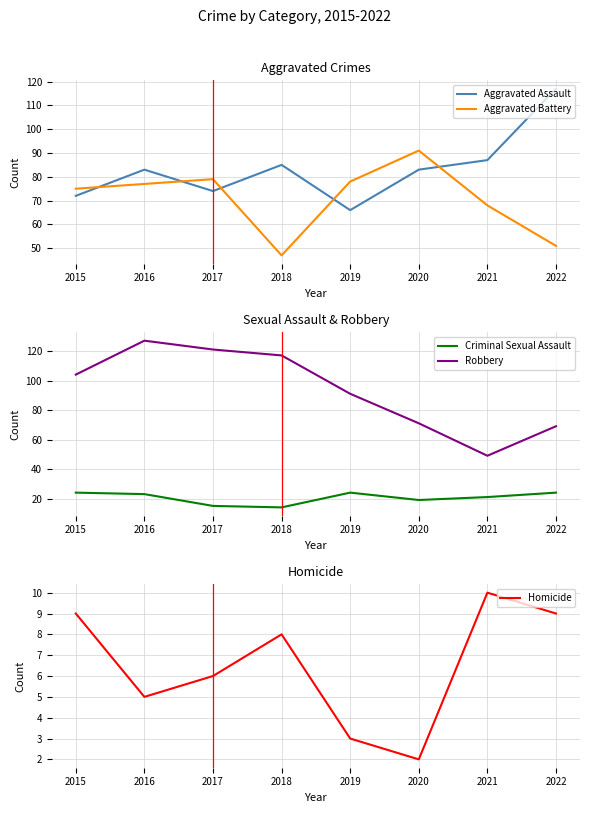

Which series changed the most between 2020 and 2022?

Aggravated Battery